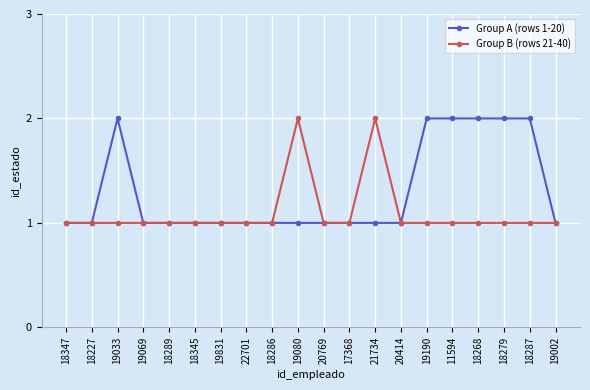

What is the value of the Group A (rows 1-20) point at the 7th from the left?

1